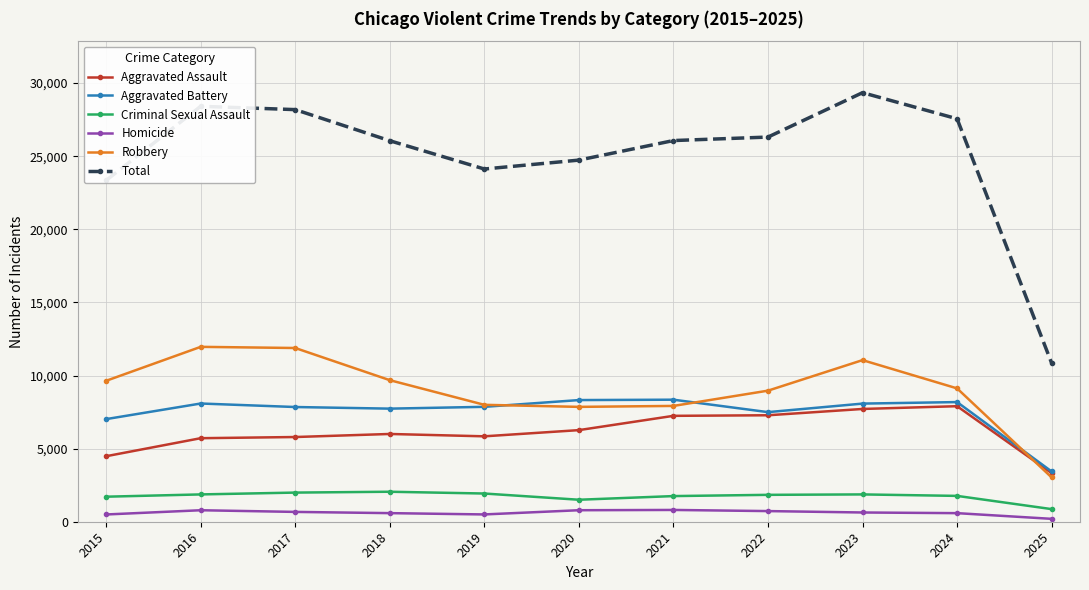

What is the approximate value of Aggravated Battery at 2022?

7495